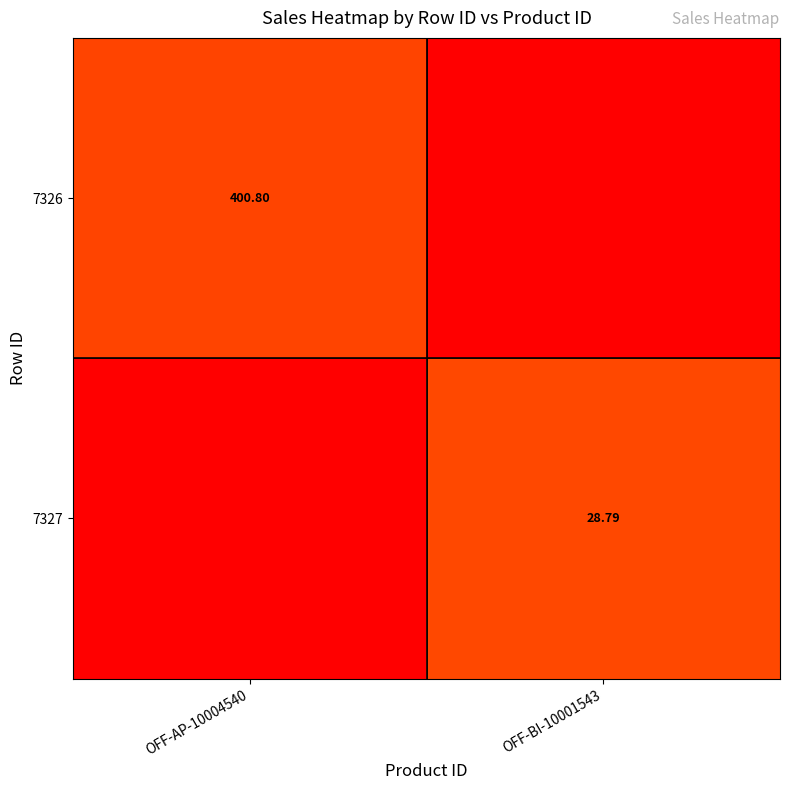

Is the value of 7327 at OFF-BI-10001543 greater than the value of 7326 at OFF-AP-10004540?

No